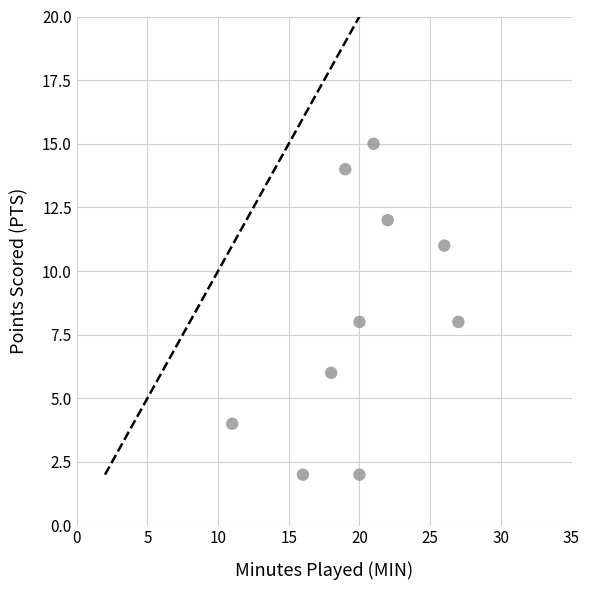

What is the range of X values (max minus min)?

16